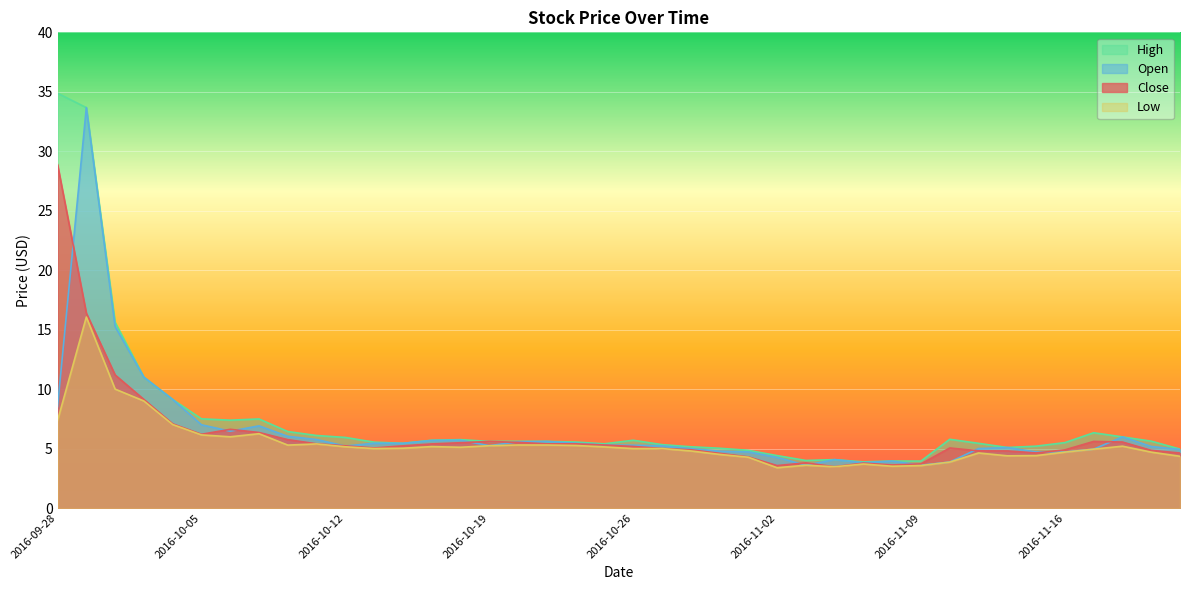

How many intersections are there between Open and Close?

13